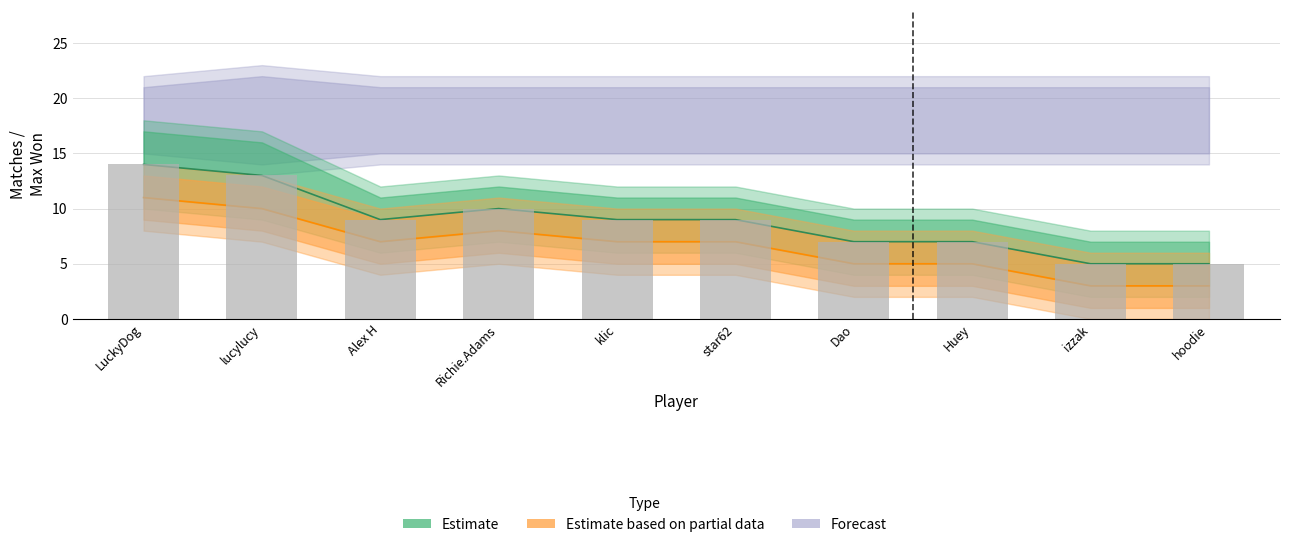

The Estimate series shows 9 at Alex H. True or false?

True